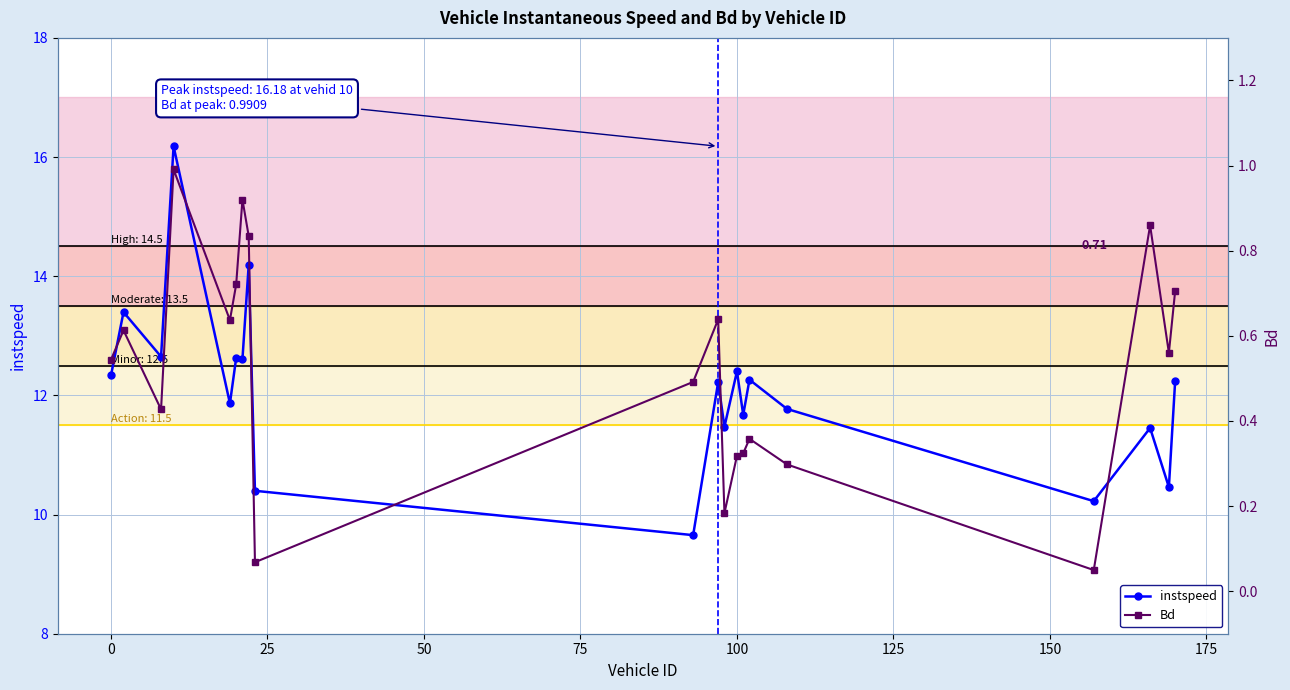

What is the highest value of the instspeed series?

16.2